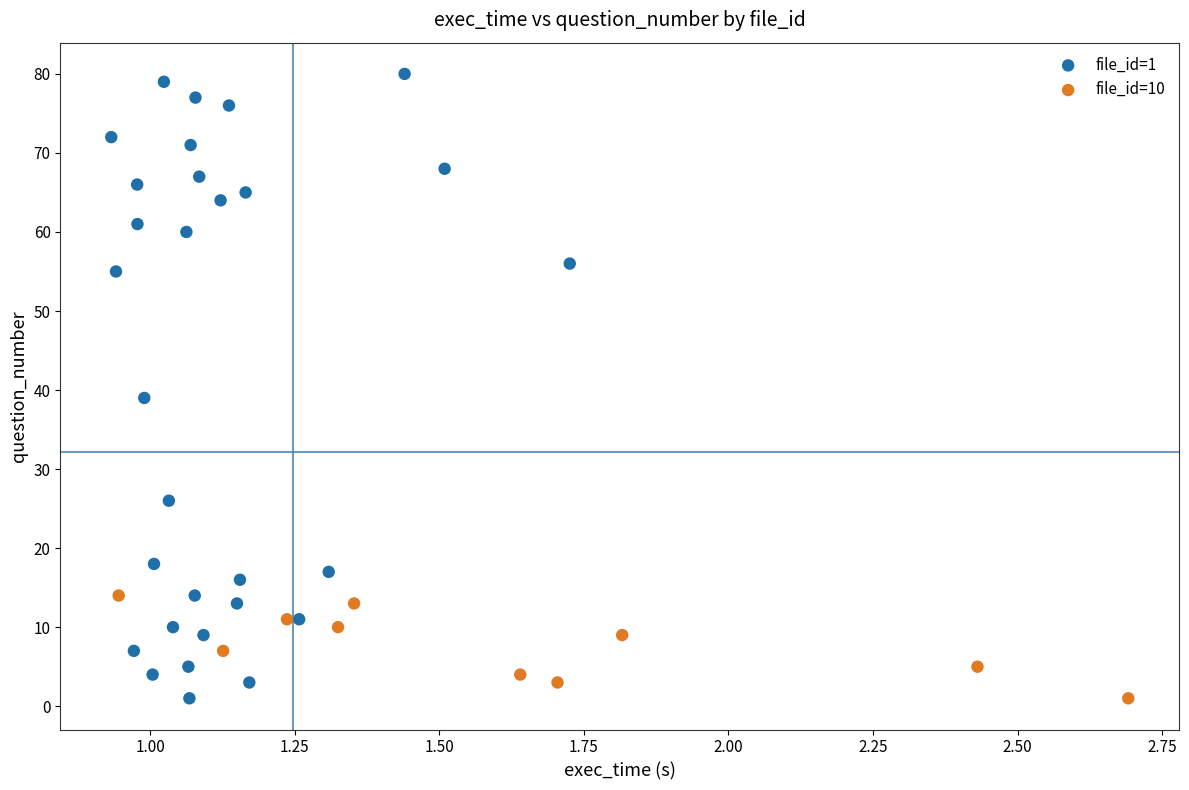

Which series contains the highest Y value?

file_id=1